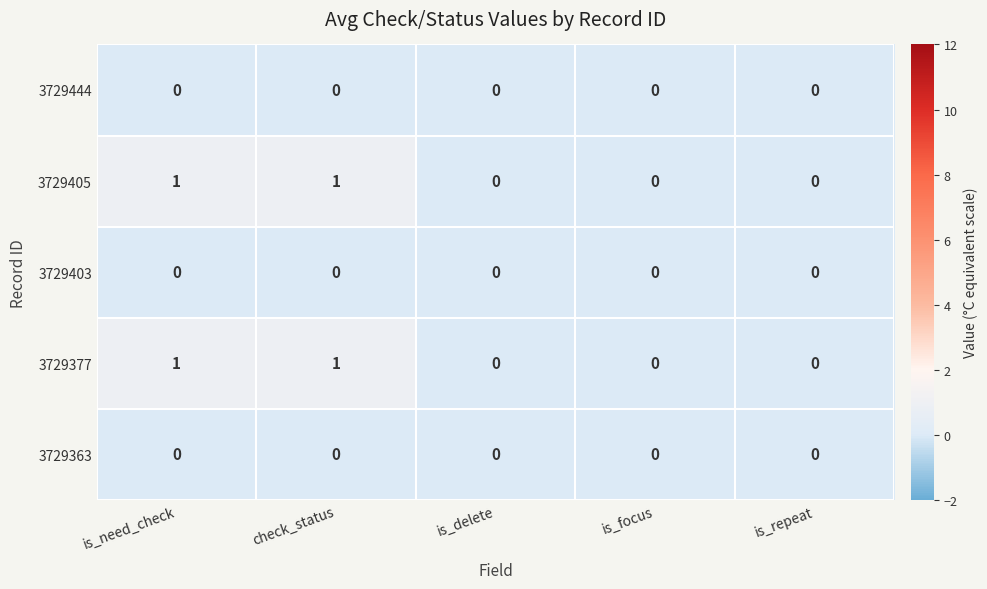

Is the value of 3729444 at is_need_check greater than the value of 3729377 at check_status?

No